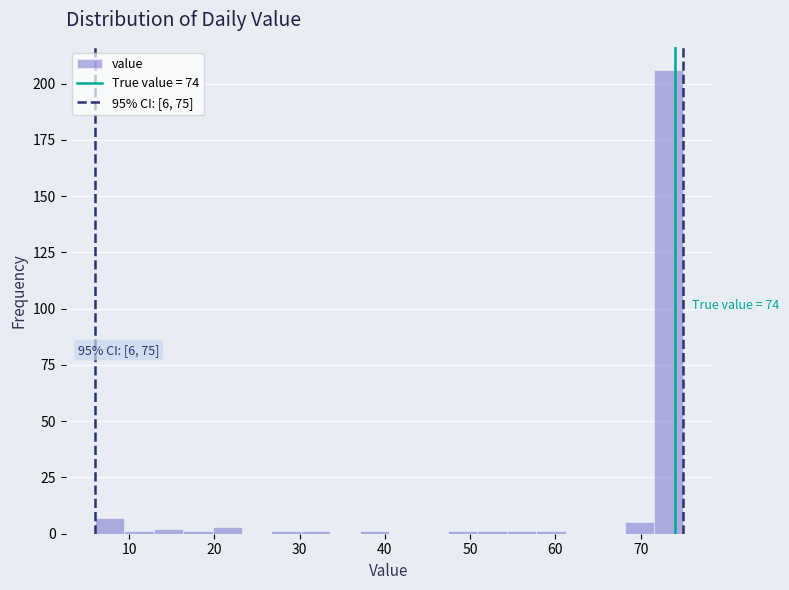

Around what value on the x-axis is the tallest bar? Give the approximate position of its centre, as read against the axis.

73